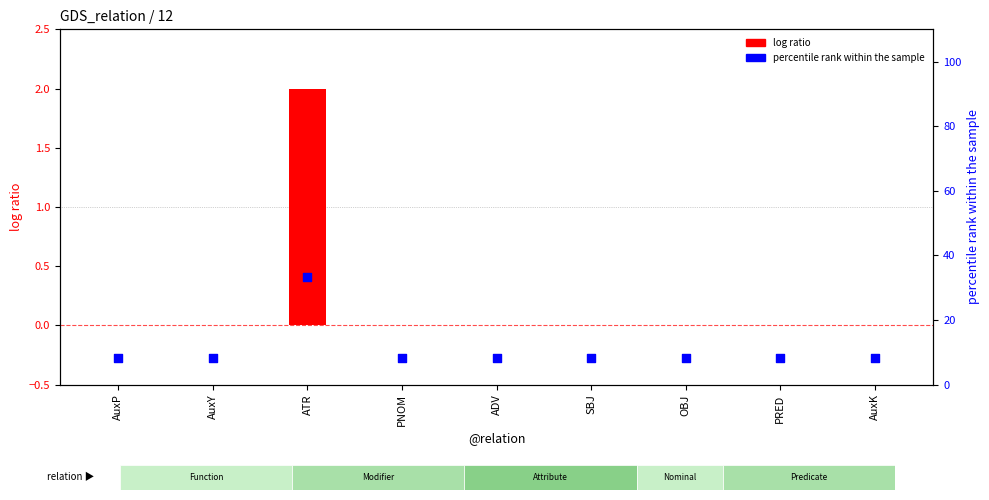

Is the value of log ratio at AuxY greater than the value of percentile rank within the sample at ATR?

No